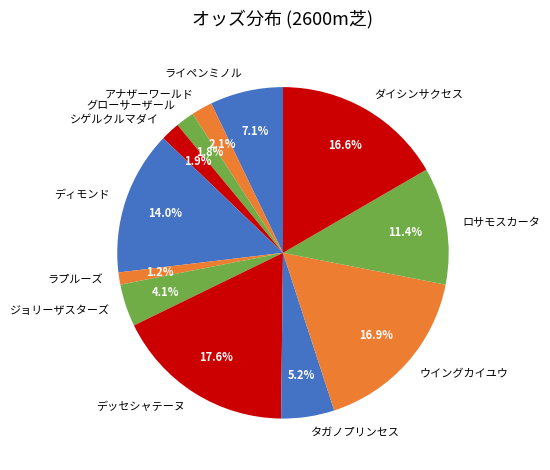

Between シゲルクルマダイ and デッセシャテーヌ, which is larger?

デッセシャテーヌ